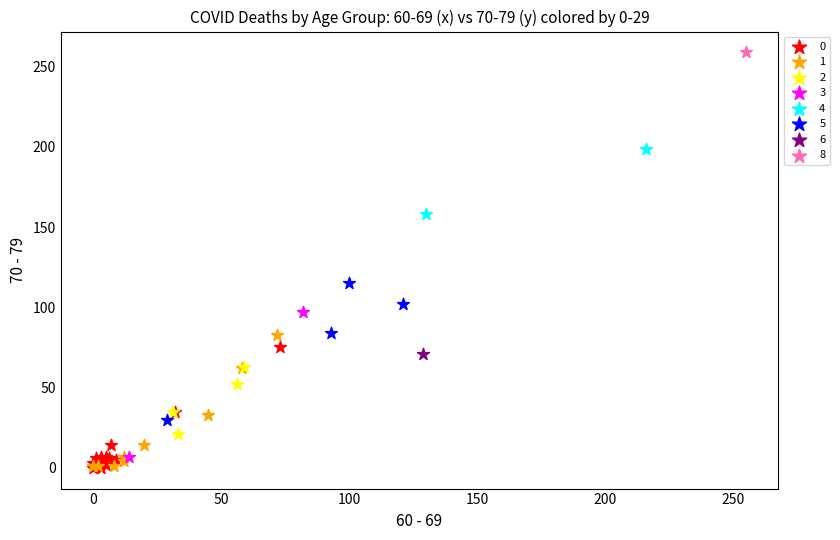

What are all the series names shown in the legend?

0, 1, 2, 3, 4, 5, 6, 8